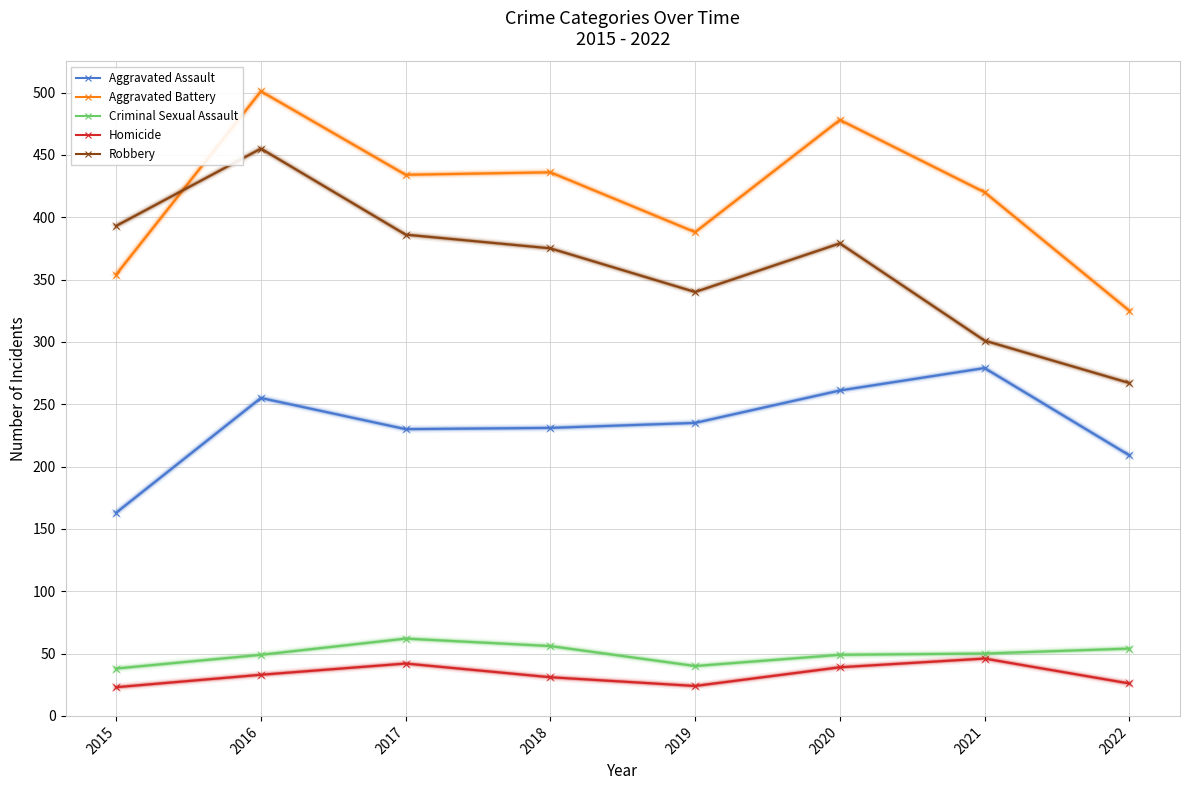

The value of Aggravated Assault at 2016 is 80. True or false?

False